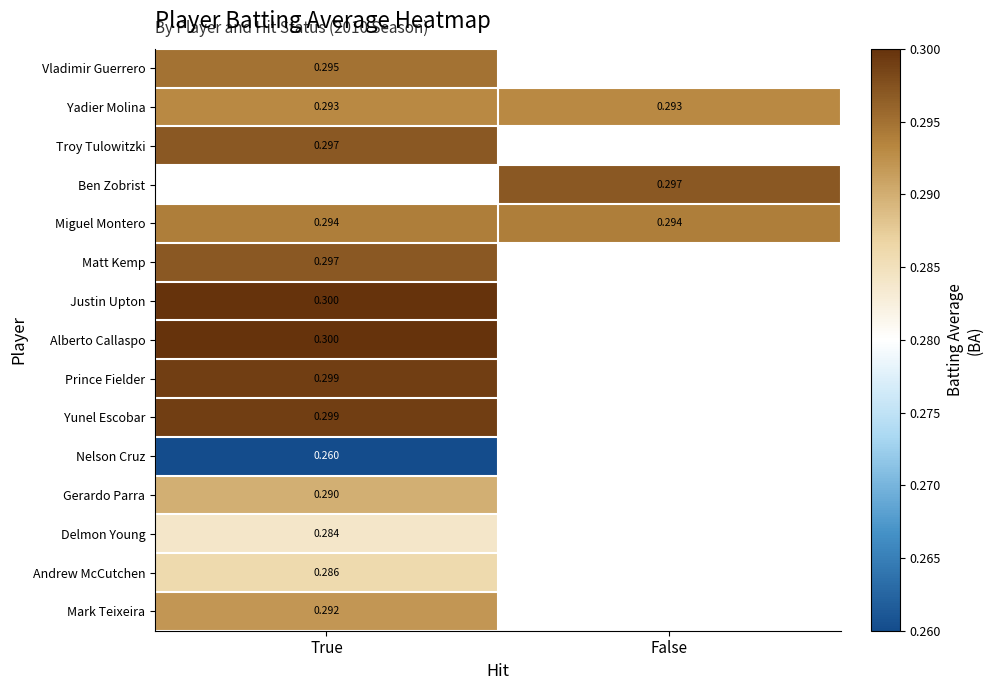

Rank the series by their maximum value, from lowest to highest.

Nelson Cruz, Delmon Young, Gerardo Parra, Yadier Molina, Vladimir Guerrero, Troy Tulowitzki, Ben Zobrist, Andrew McCutchen, Mark Teixeira, Miguel Montero, Matt Kemp, Prince Fielder, Yunel Escobar, Justin Upton, Alberto Callaspo